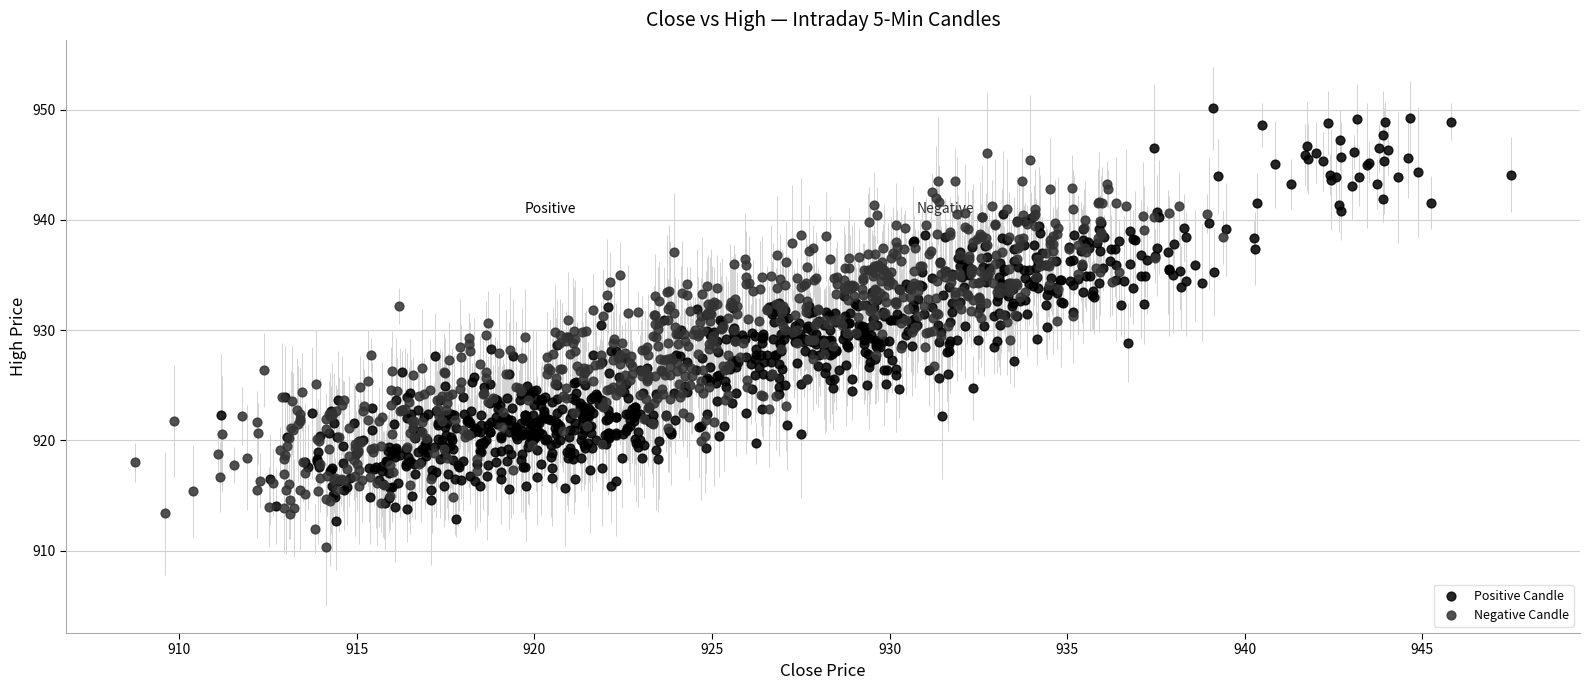

Which series has the largest Y range (max minus min)?

Positive Candle